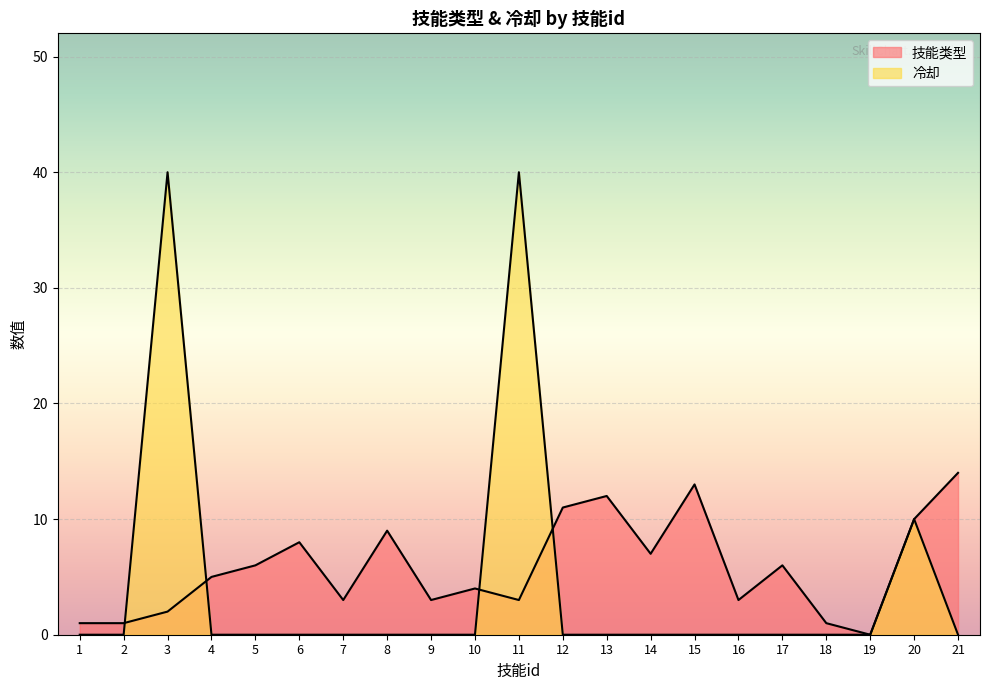

Reading left to right, transcribe all the data shown in this chart.

技能类型: 1	1	2	5	6	8	3	9	3	4	3	11	12	7	13	3	6	1	0	10	14
冷却: 0	0	40	0	0	0	0	0	0	0	40	0	0	0	0	0	0	0	0	10	0